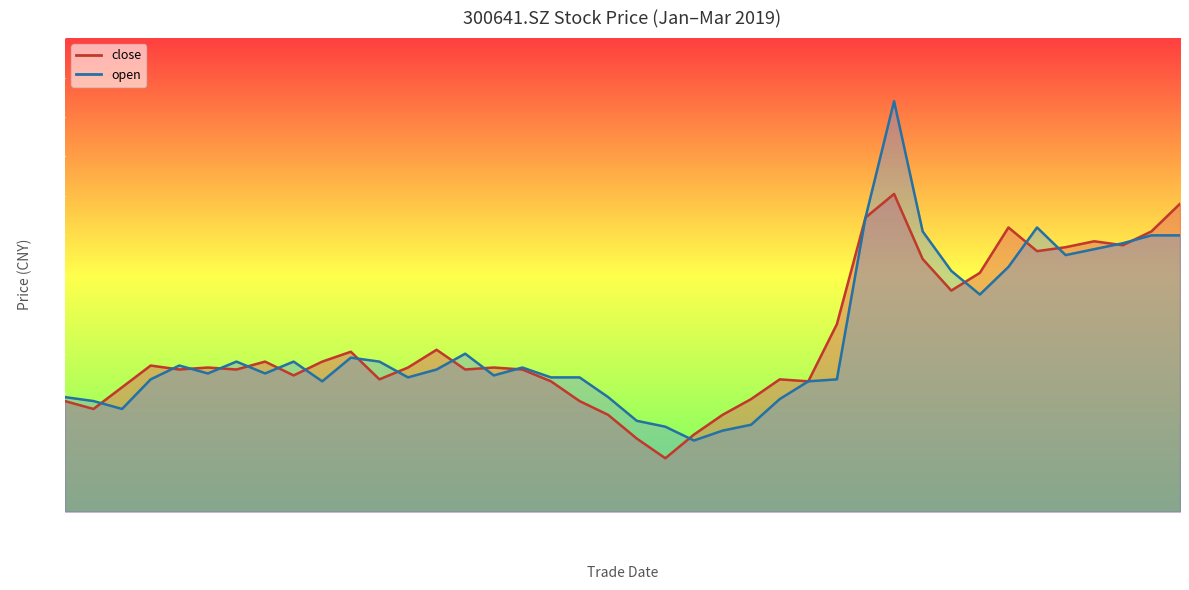

How many values in the close series are below 5?

9